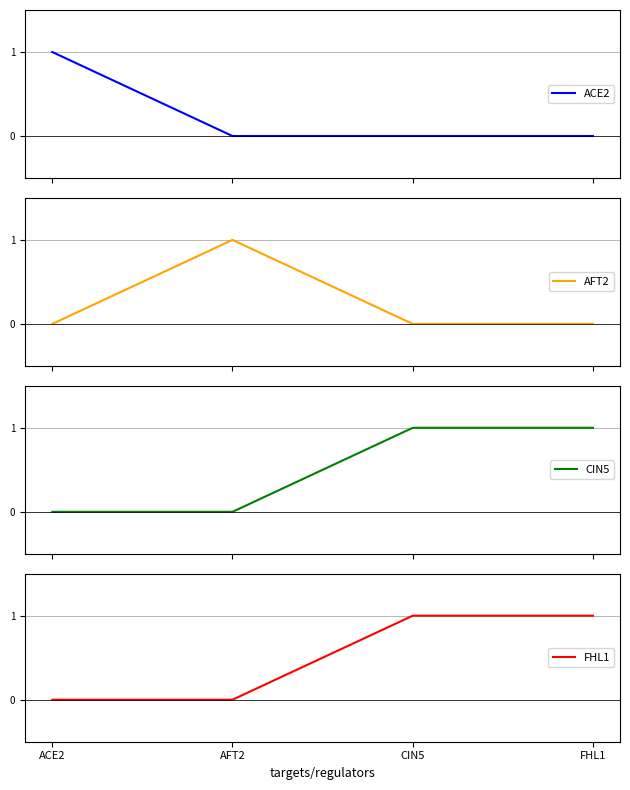

The value of FHL1 at AFT2 is 0. True or false?

True